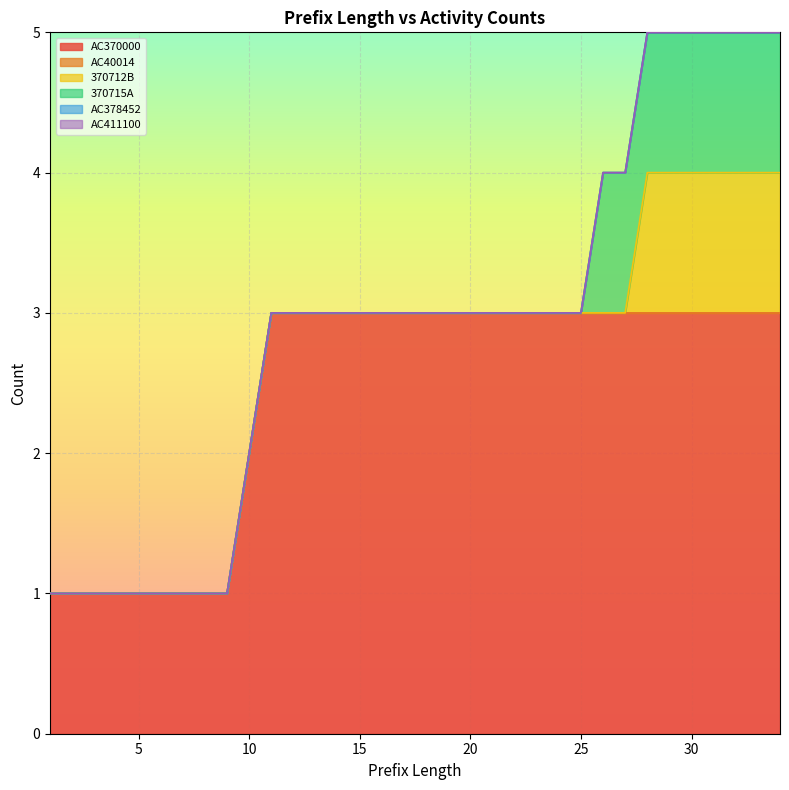

True or false: 370715A and 370712B cross at least once.

False